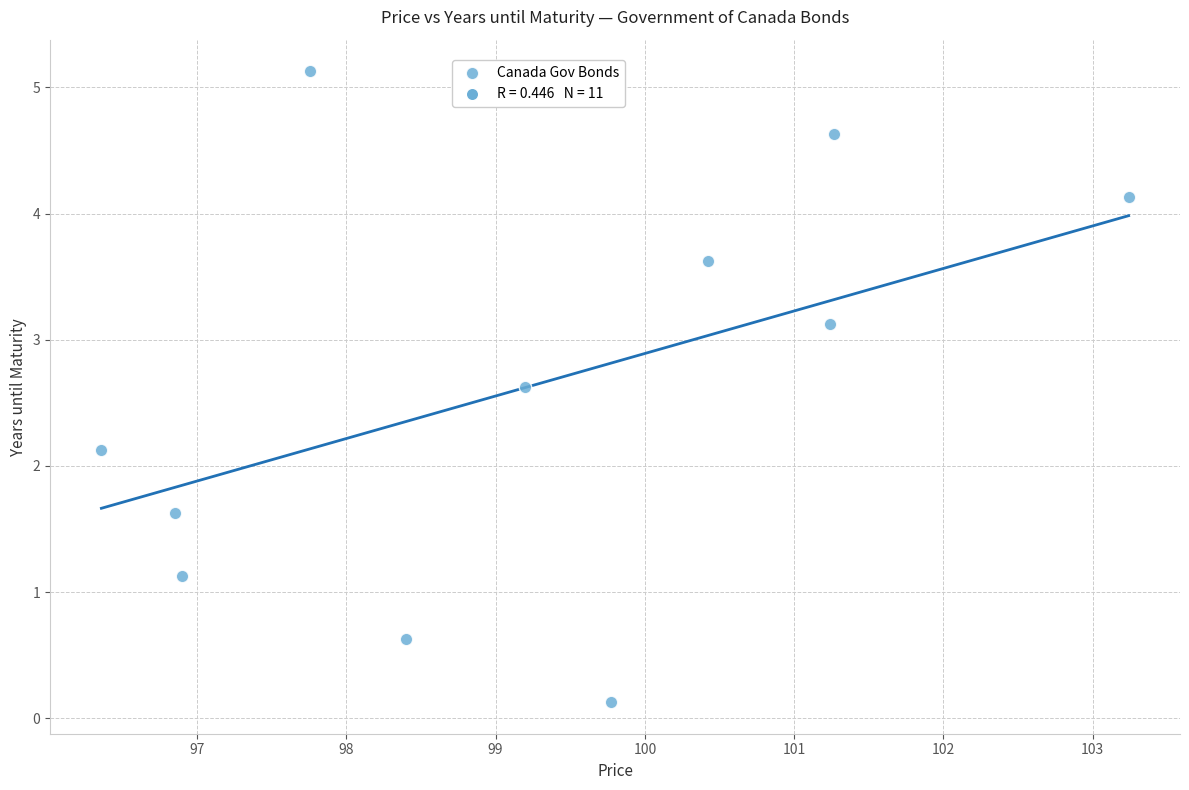

What Y value in the scatter plot is closest to 2?

2.1